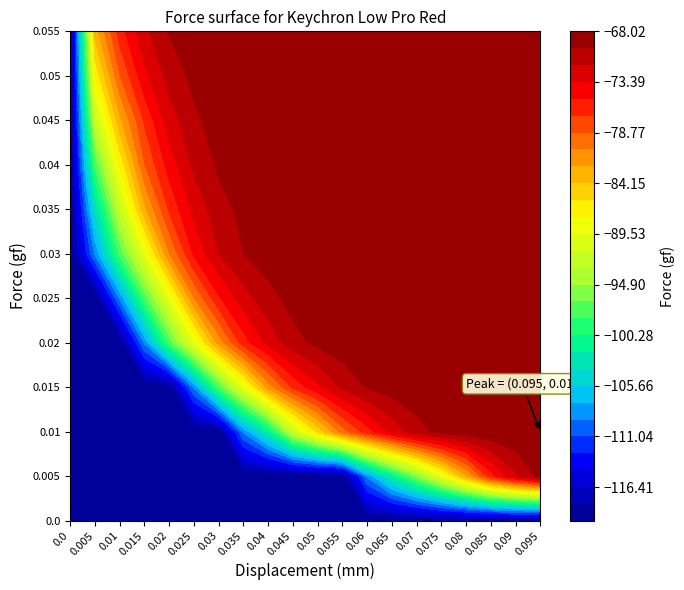

At which category is the sum across all series the highest?

19